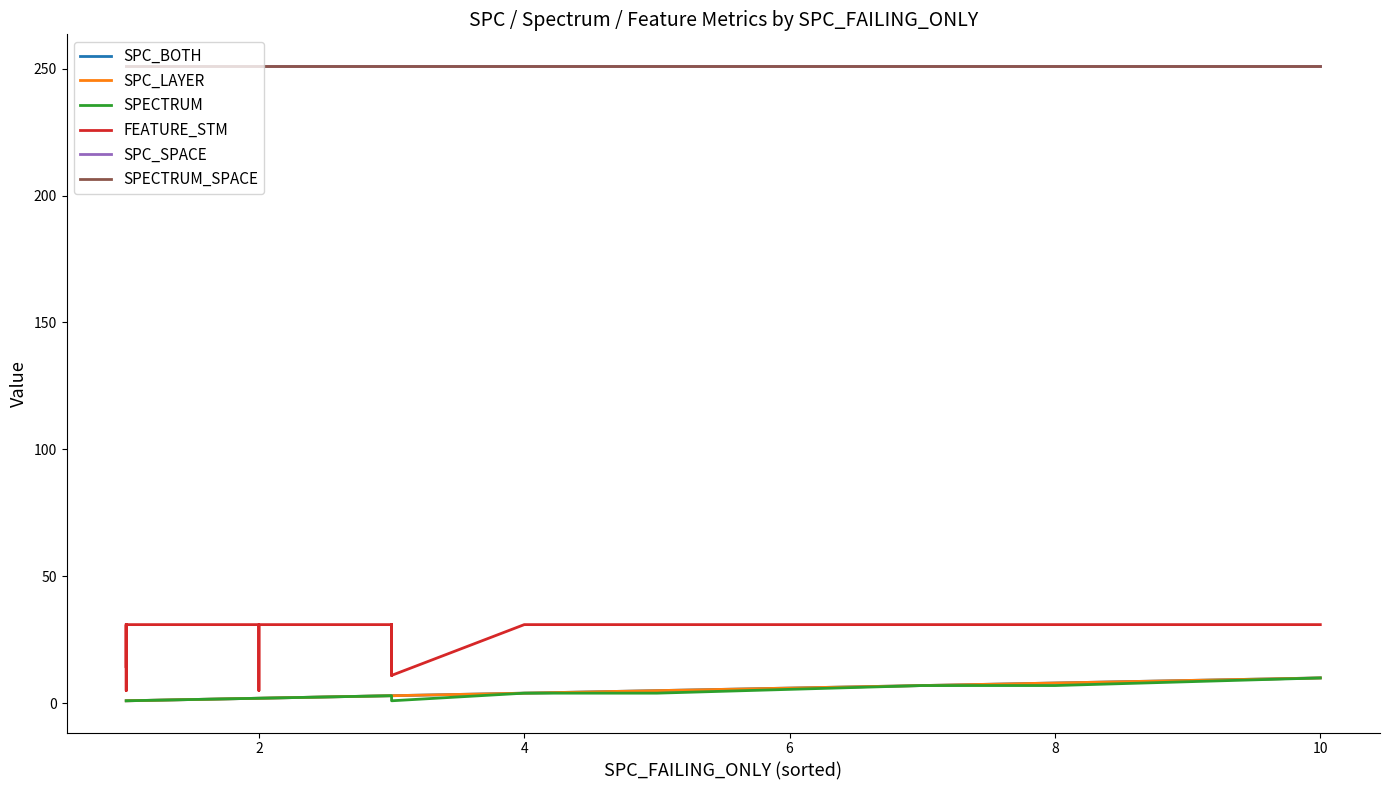

Is it true that SPC_SPACE equals 251 at 37?

True